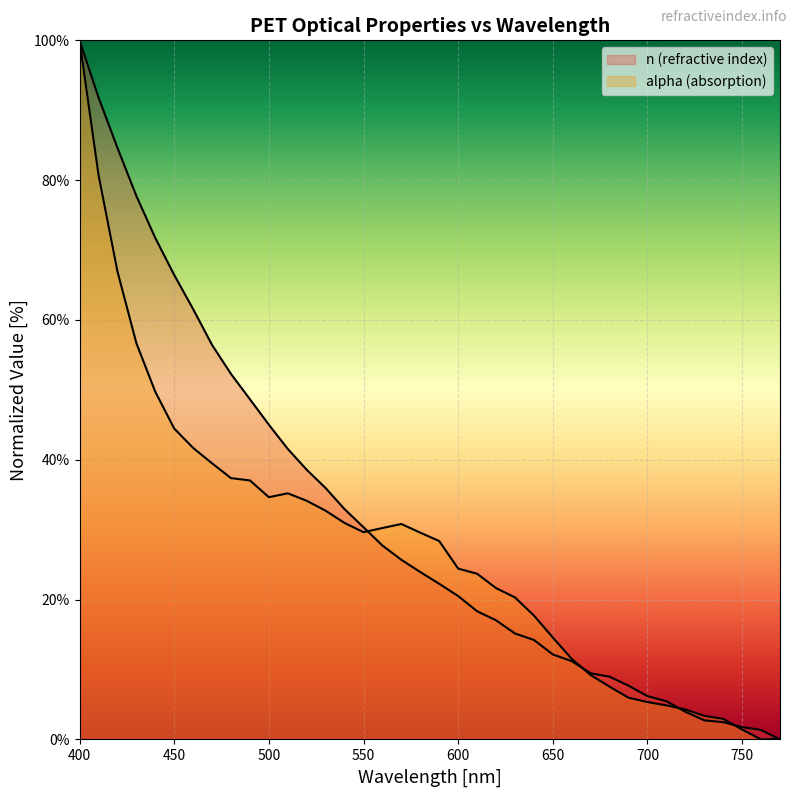

What is the value of the alpha (absorption) point at the 20th from the left?

28.4